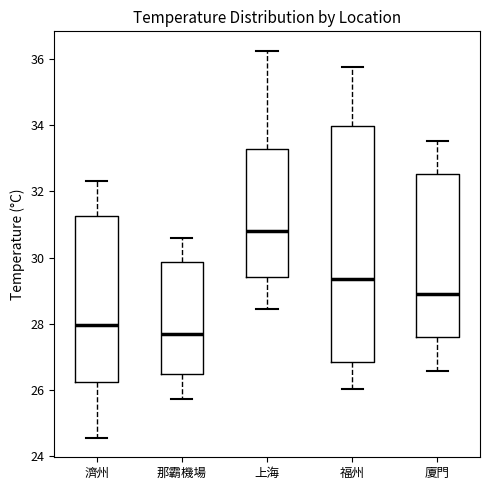

Reading left to right, read every box against the y-axis: the position of its median line, the range the box covers, and the ends of its whiskers. The values are not printed on the chart, so give them approximately, as read against the axis.

濟州: median 28.0, box 26.2 to 31.2, whiskers 24.6 to 32.4
那霸機場: median 27.6, box 26.4 to 29.8, whiskers 25.8 to 30.6
上海: median 30.8, box 29.4 to 33.2, whiskers 28.4 to 36.2
福州: median 29.4, box 26.8 to 34.0, whiskers 26.0 to 35.8
廈門: median 28.8, box 27.6 to 32.6, whiskers 26.6 to 33.6